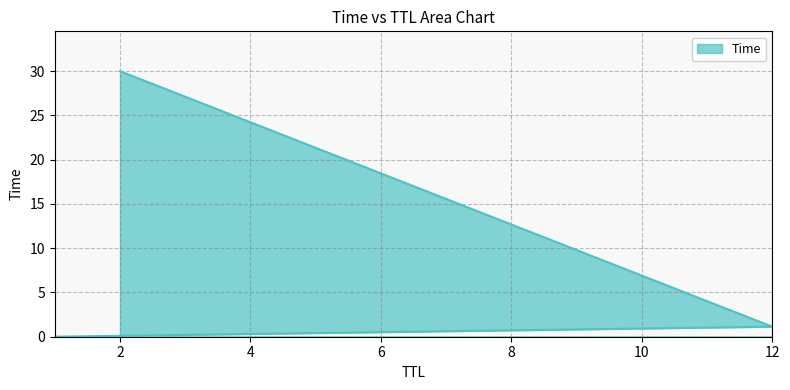

What is the change in value from 1 to 12?

+1.1